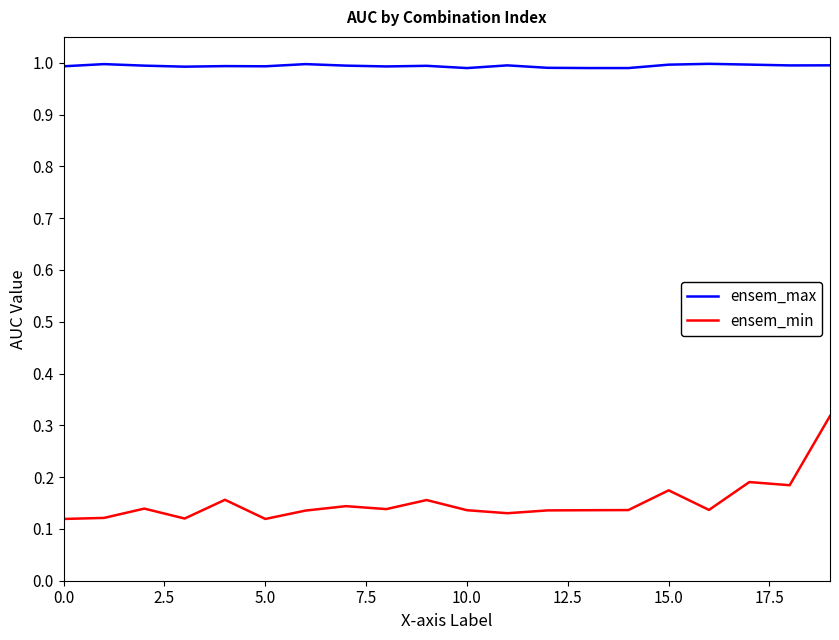

List the series in order of their peak value, highest first.

ensem_max, ensem_min